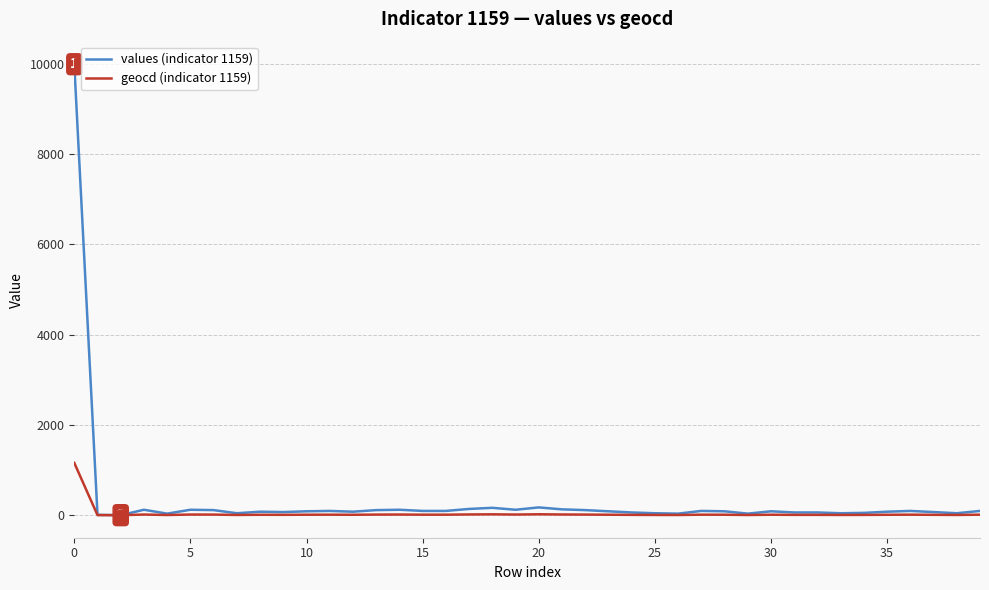

Rank the series by their maximum value, from highest to lowest.

values (indicator 1159), geocd (indicator 1159)